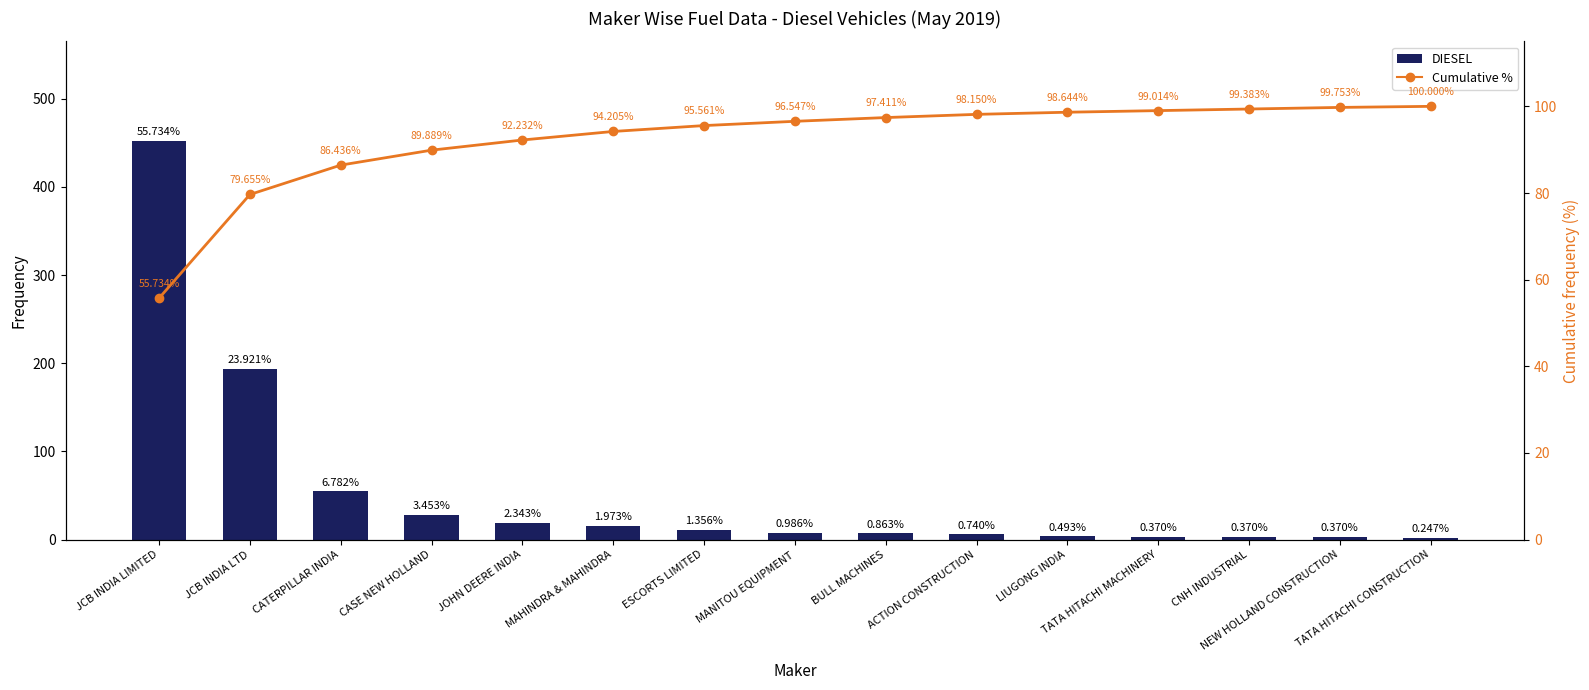

Which series has the largest total across all categories?

Cumulative %